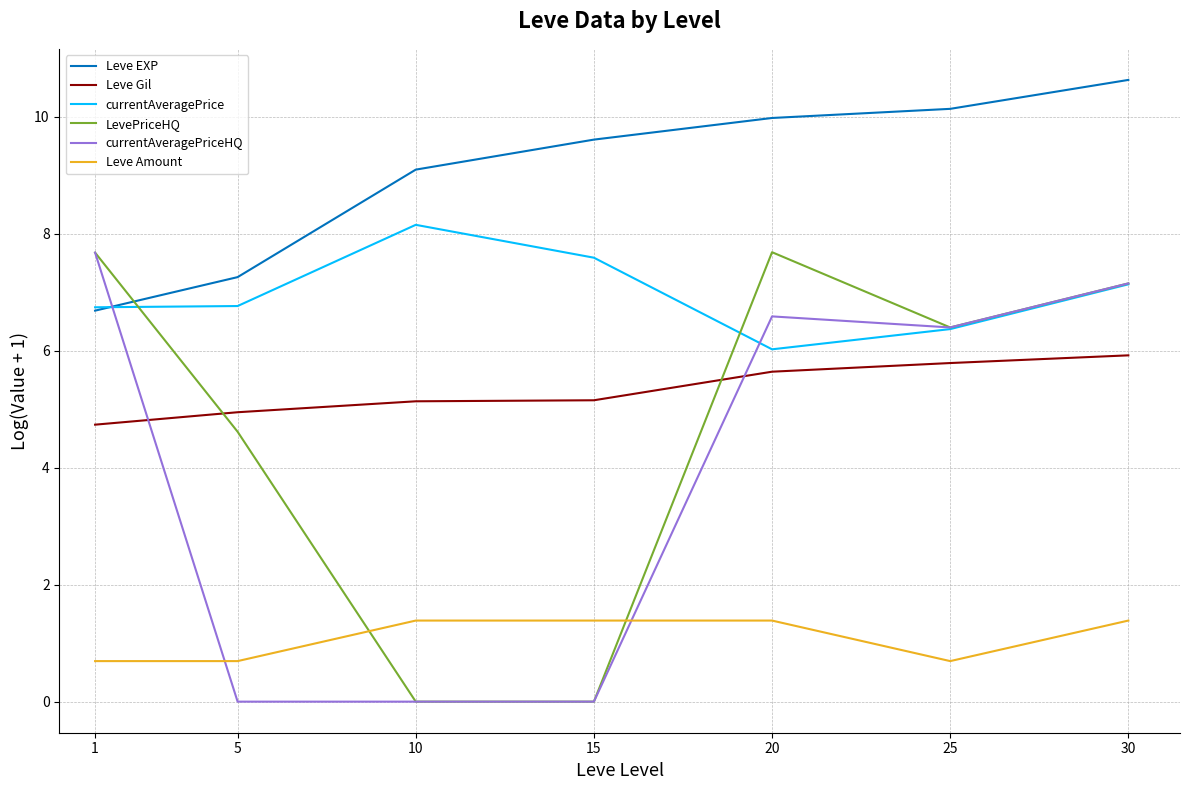

Which series has the largest total across all categories?

Leve EXP